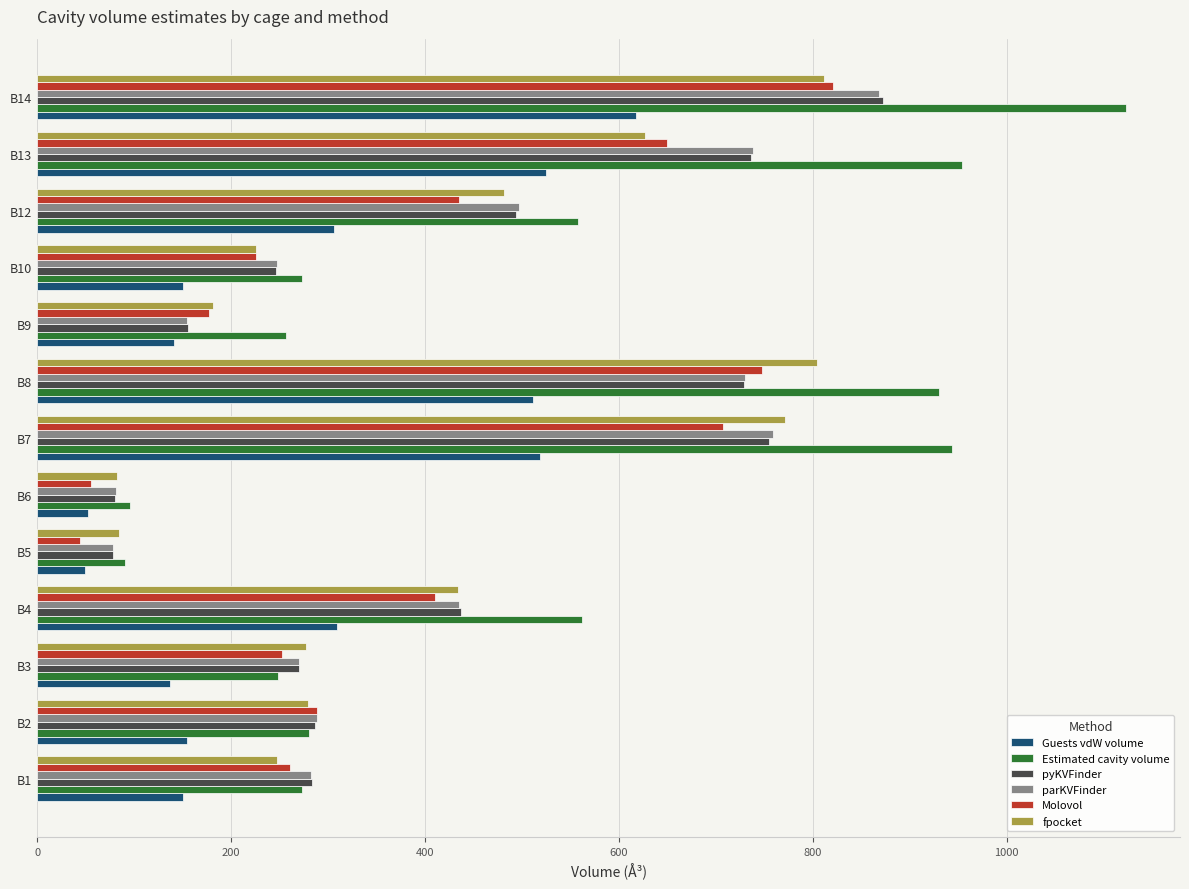

Which series has the largest total across all categories?

Estimated cavity volume